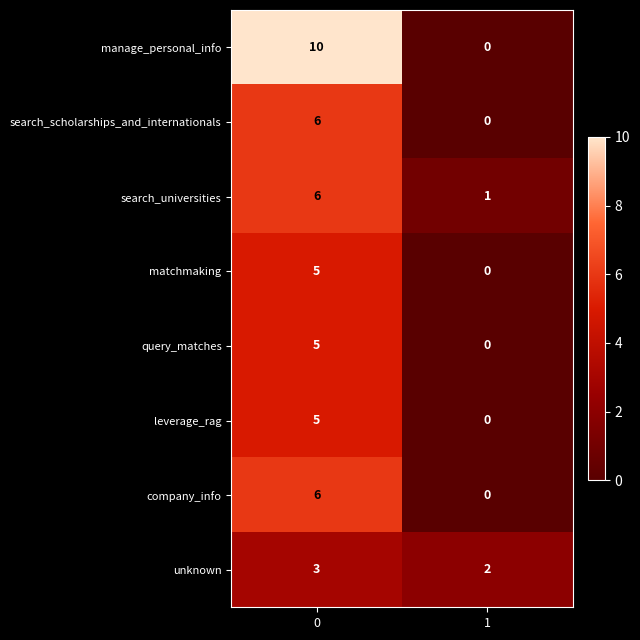

What is the difference between the search_scholarships_and_internationals values at 1 and 0?

6